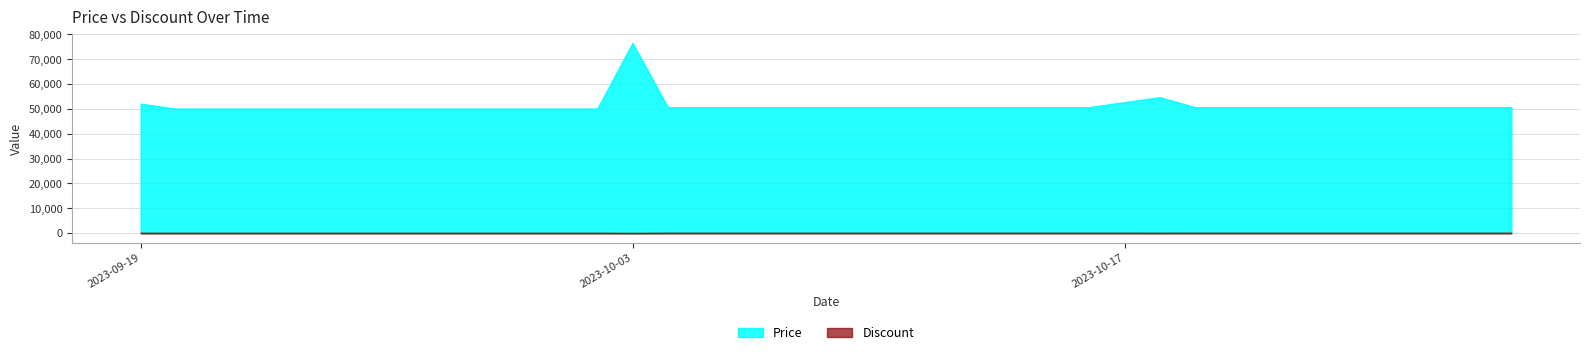

Is it true that Price equals 50600 at 2023-10-07?

True